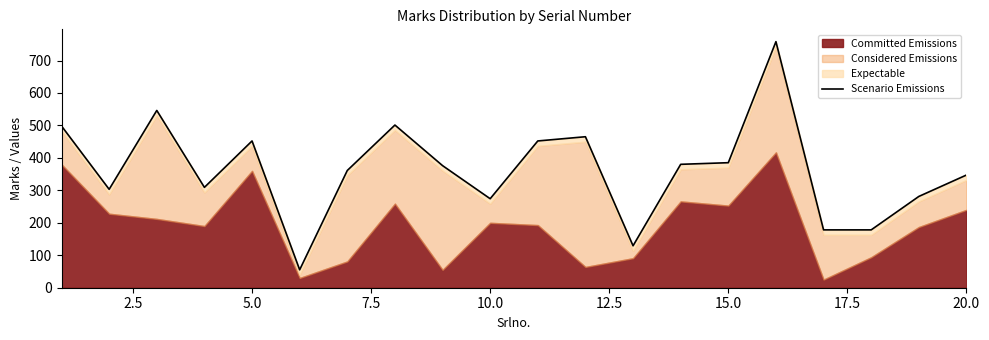

What is the minimum value shown in the chart?

55.2